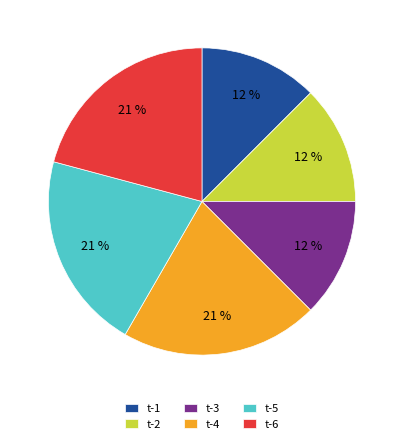

What percentage is the t-4 slice, to the nearest percent?

21%